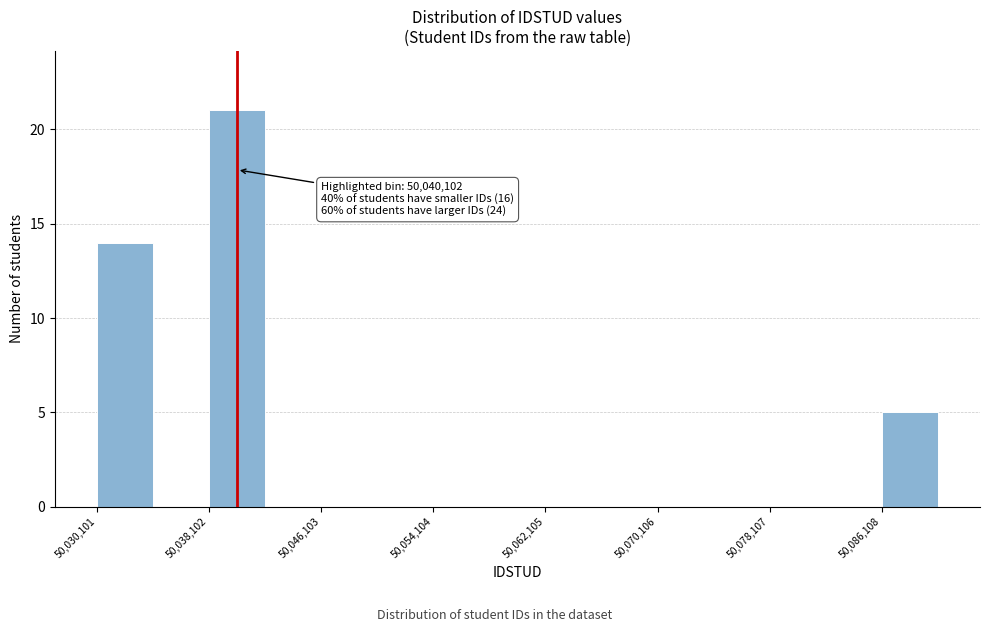

Which range on the x-axis has the tallest bar?

50038000 to 50042000